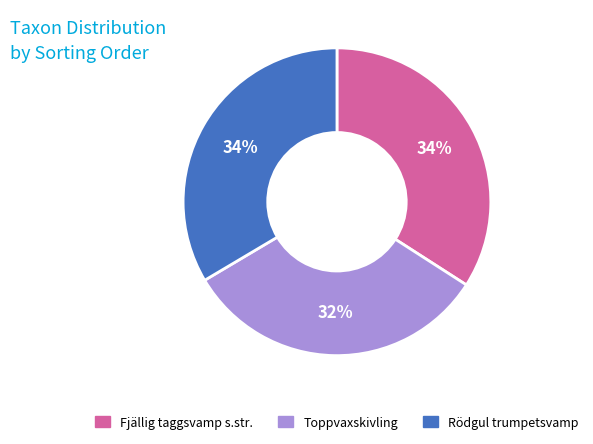

Is Toppvaxskivling the majority of the pie?

No